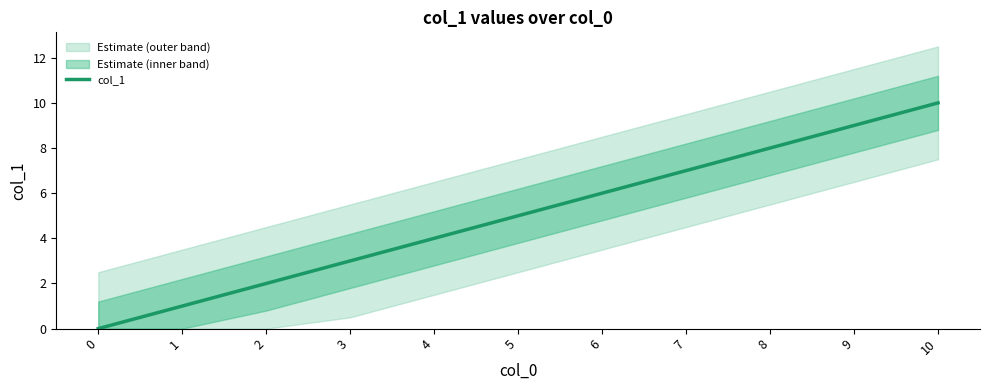

Where does the data first go above 5?

6